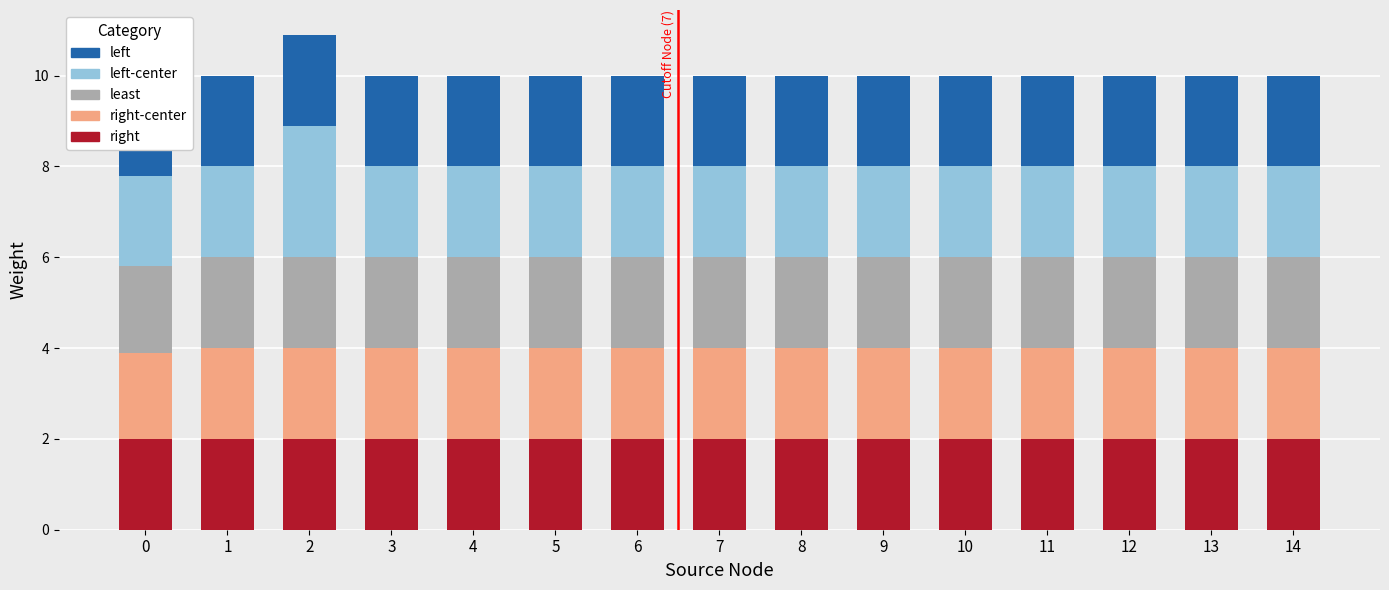

Which has a higher value, 11 or 6?

11